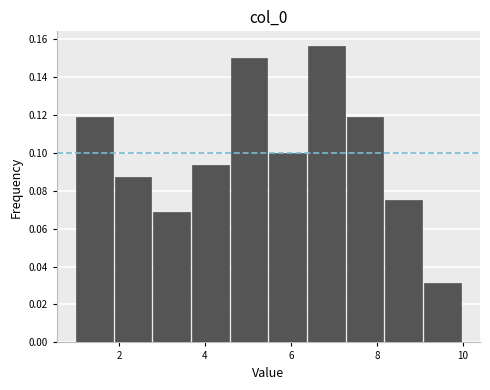

What is the height of the bar covering 7.3 to 8.2 on the x-axis? Neither the bar edges nor the heights are printed on the chart, so give them approximately, as read against the axes.

0.118